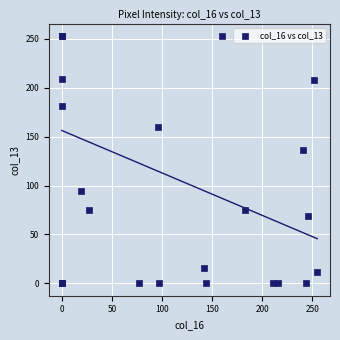

What Y value in the scatter plot is closest to 126?

136